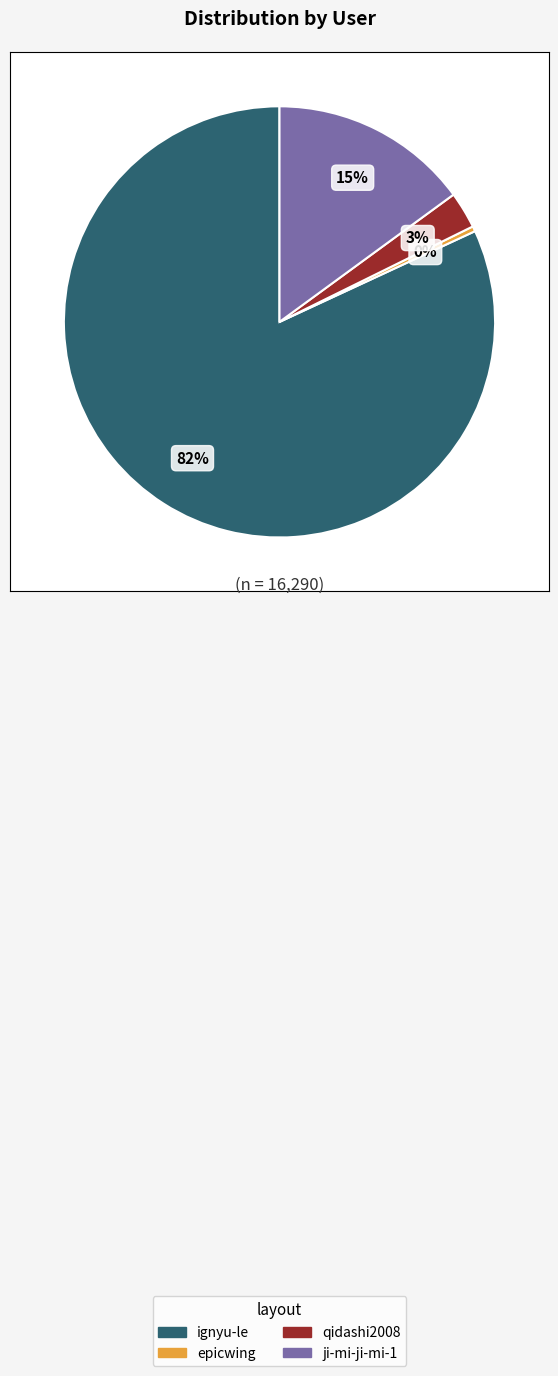

Between ignyu-le and qidashi2008, which is larger?

ignyu-le